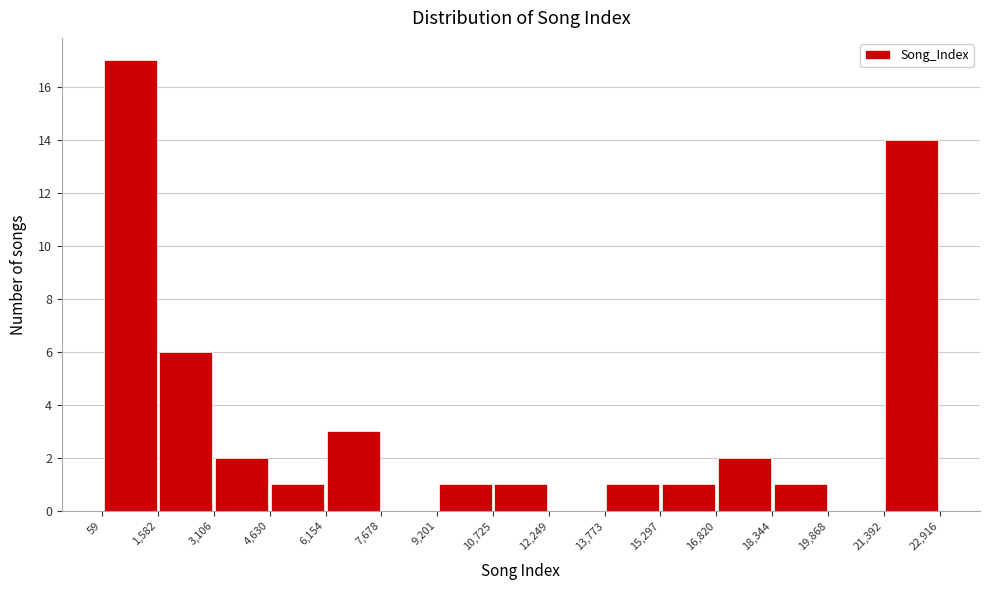

Which range on the x-axis has the tallest bar?

59 to 1,582